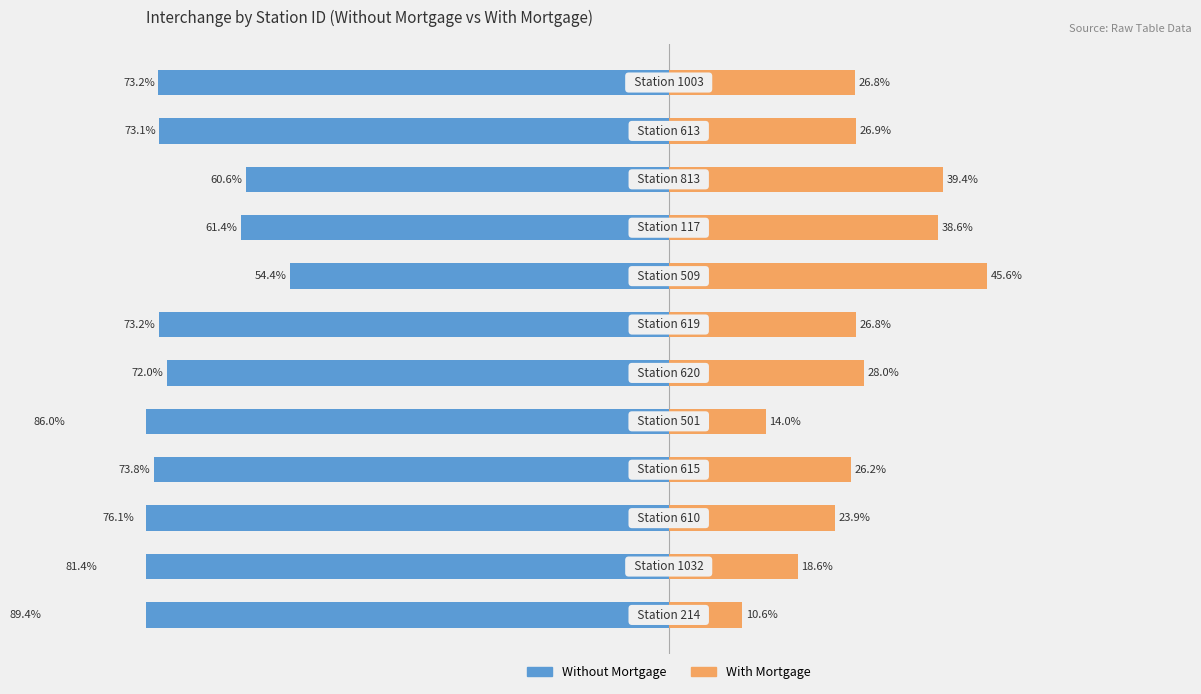

What is the sum of all Without Mortgage values?

-874.7